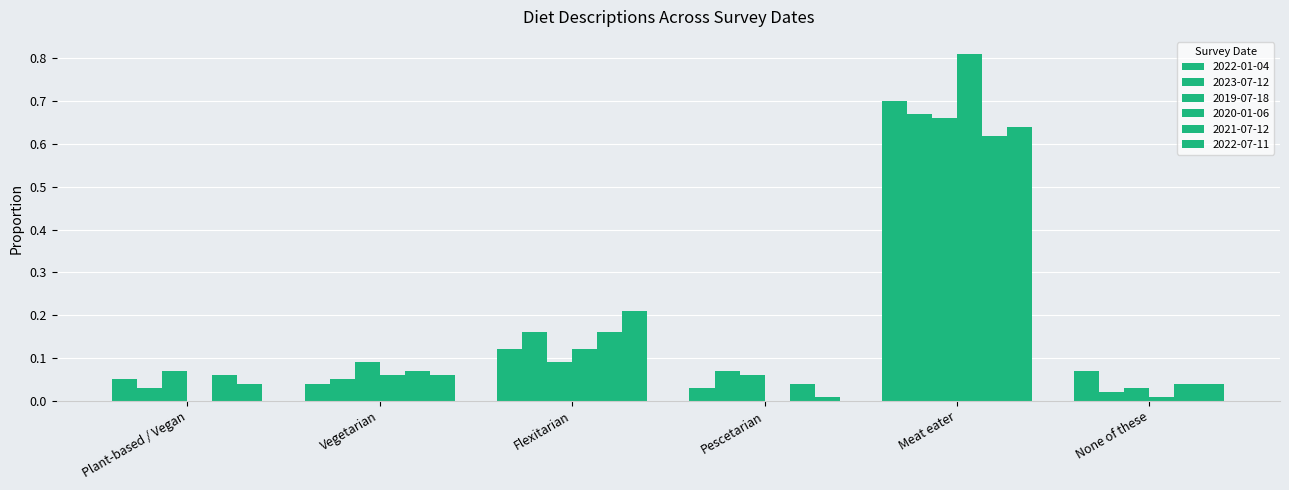

What is the total value across all series at Pescetarian?

0.2